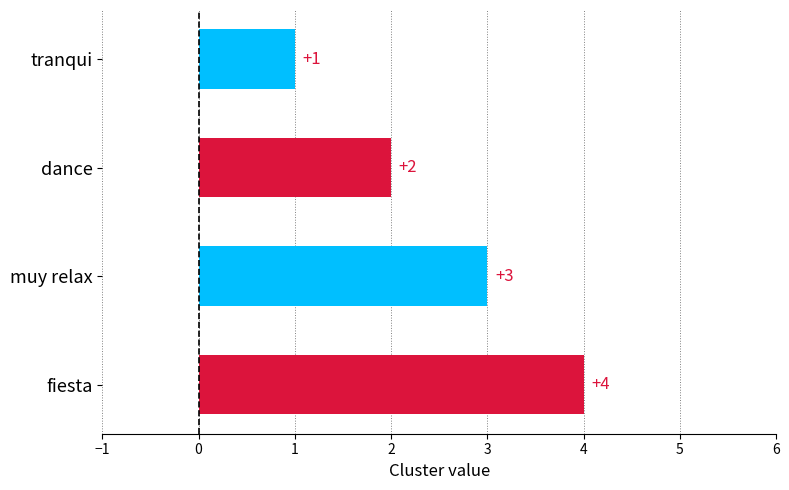

At which category does the chart reach its minimum across all series?

tranqui